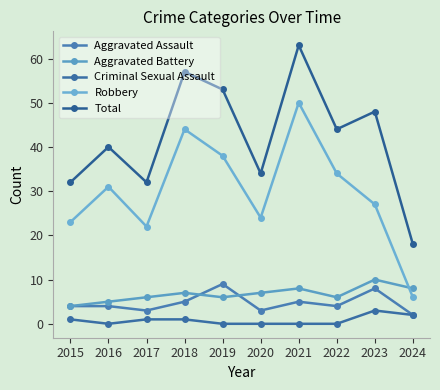

True or false: Robbery and Aggravated Assault intersect in this chart.

False